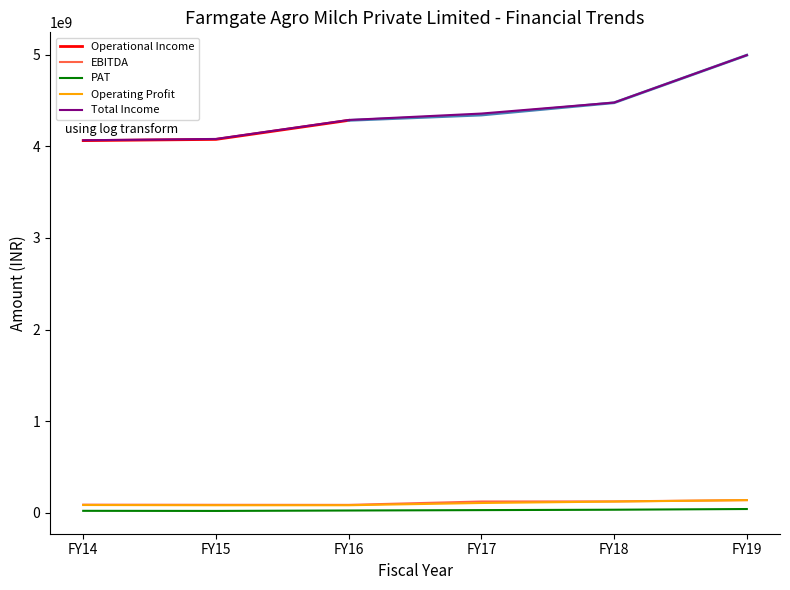

What is the lowest value of the EBITDA series?

88239514.8